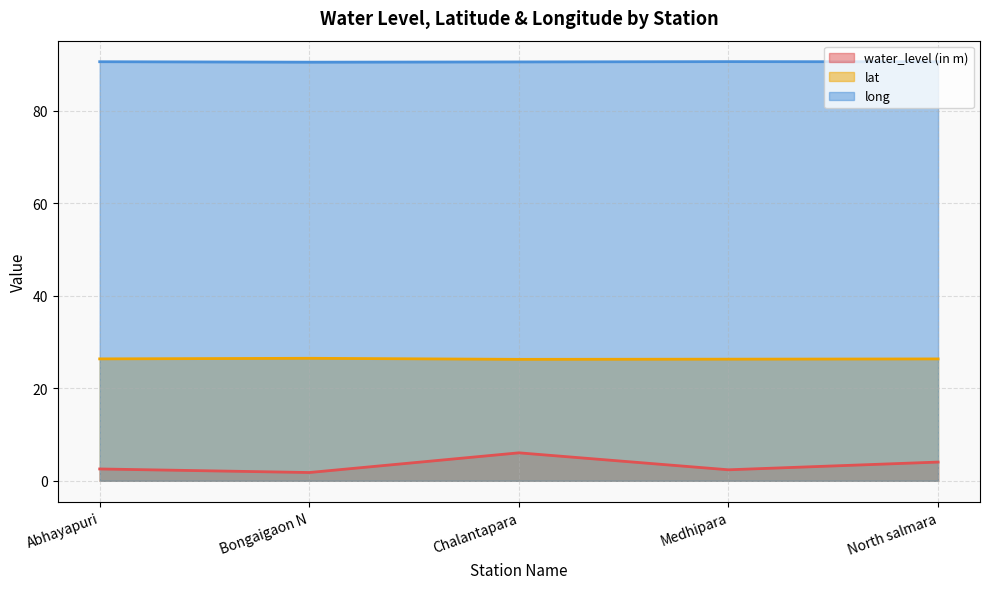

What is the difference between the maximum and minimum values in the lat series?

0.2